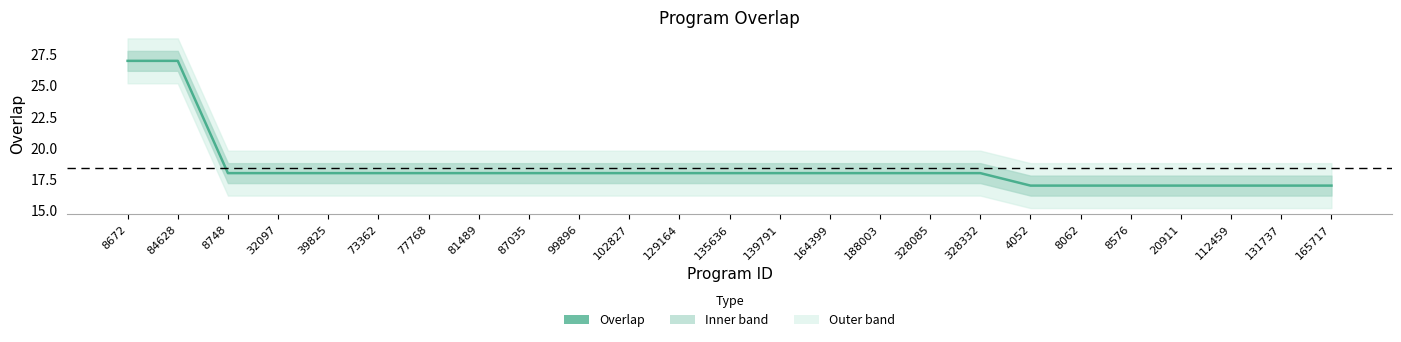

Where does the data first go above 18?

8672